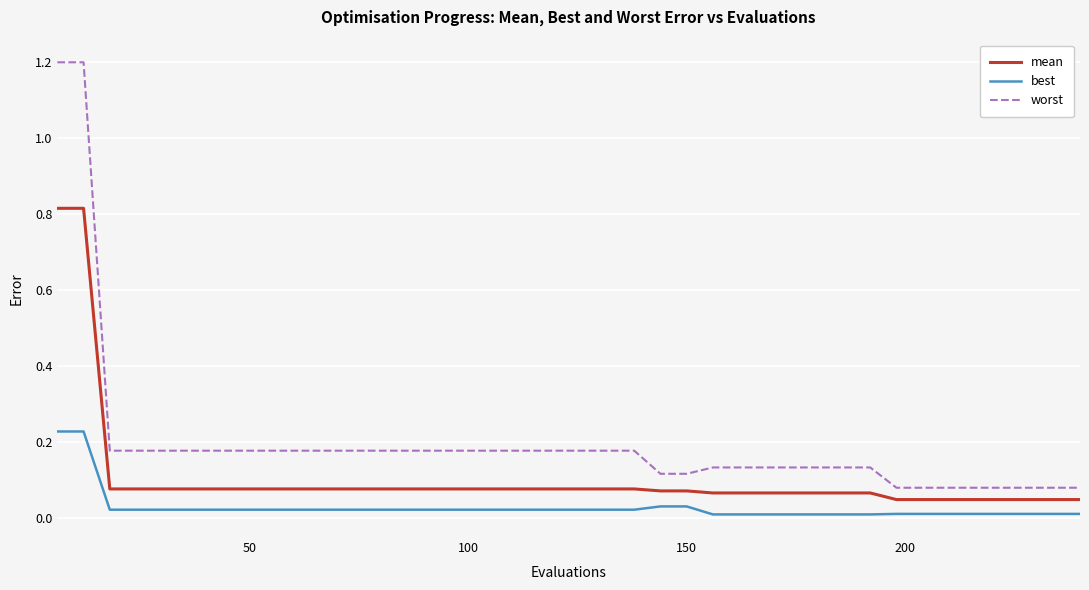

Which series has the largest total across all categories?

worst